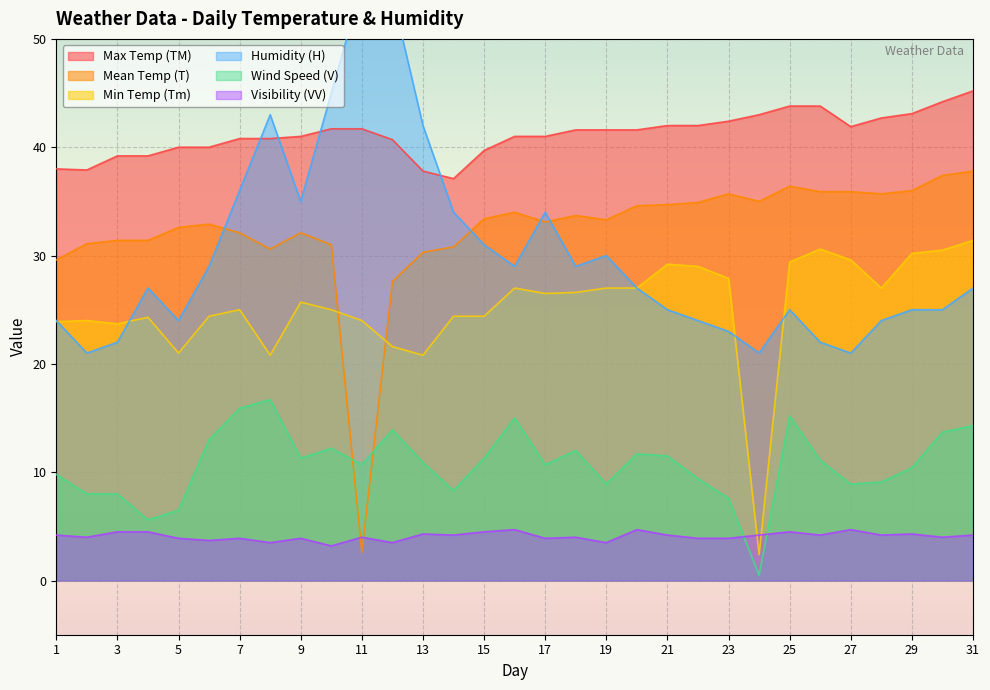

What is the minimum value for TM?

37.1